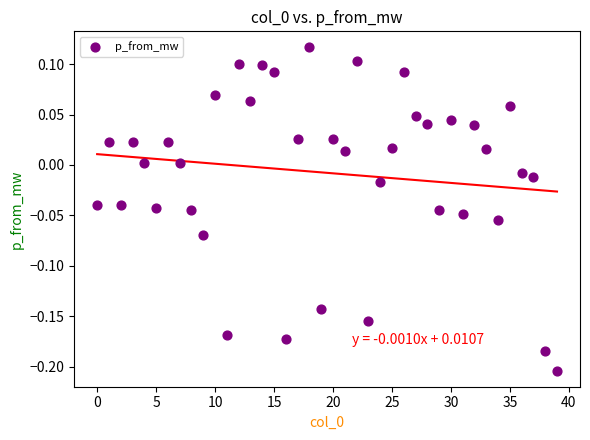

Count the number of points in this scatter plot.

40